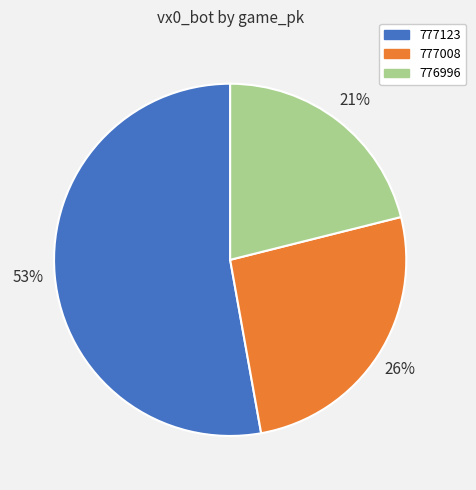

To the nearest percent, what portion does 777008 represent?

26%